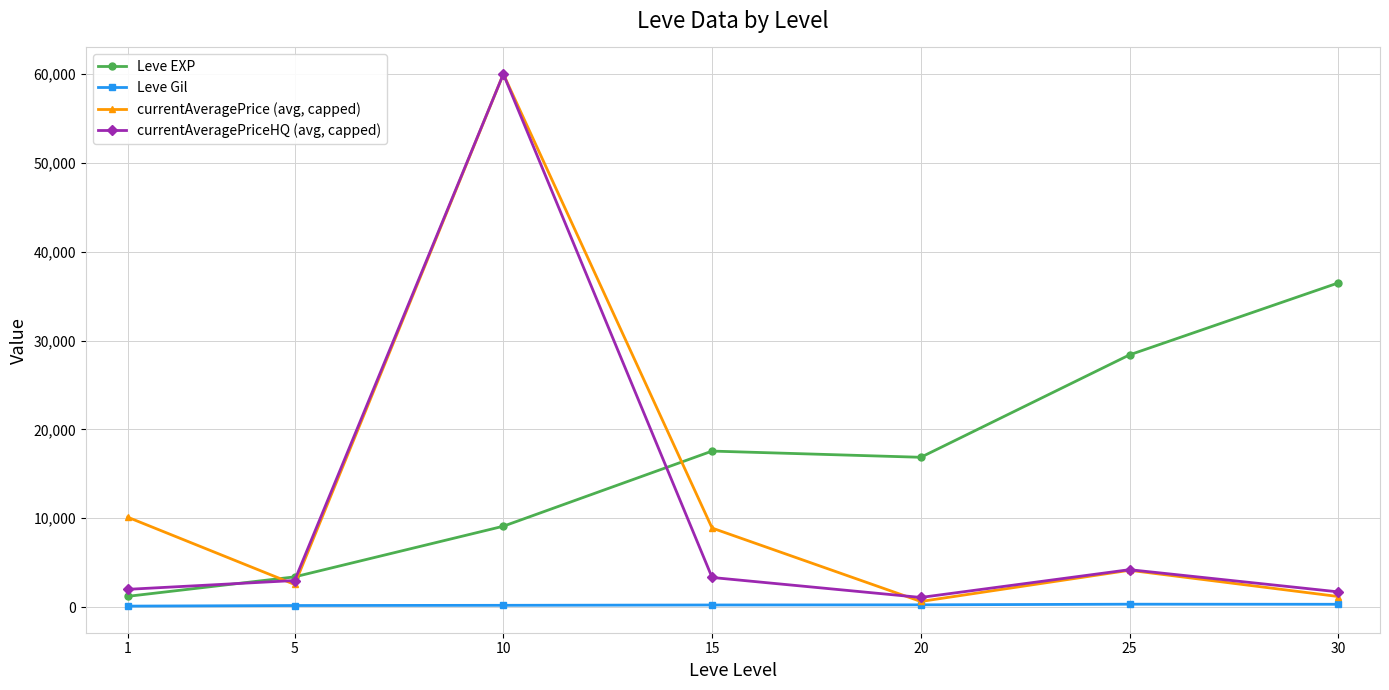

Where does the currentAveragePriceHQ (avg, capped) series first go above 2995?

5